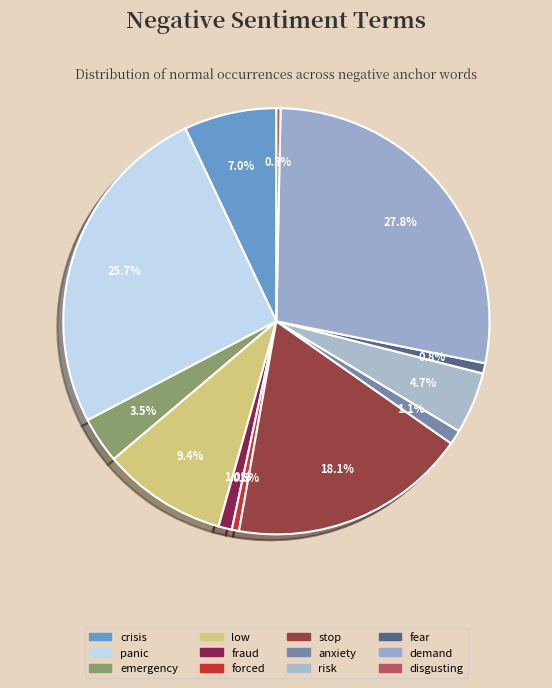

What percentage is NOT represented by disgusting?

99.7%